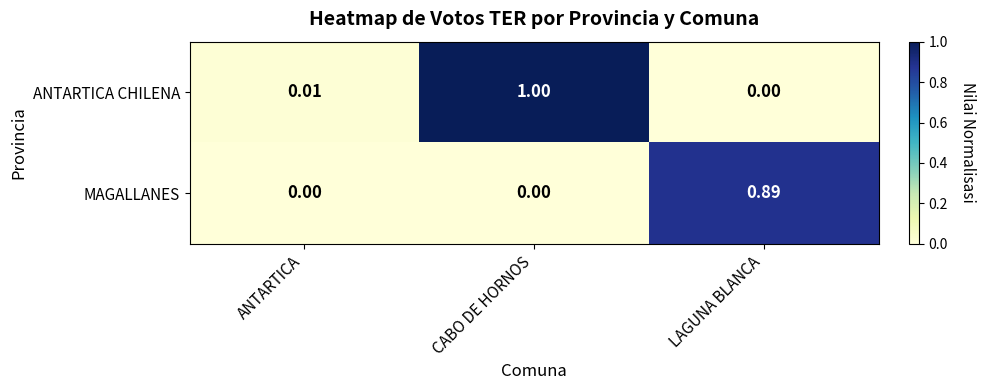

Which category has the lowest value in the ANTARTICA CHILENA series?

LAGUNA BLANCA